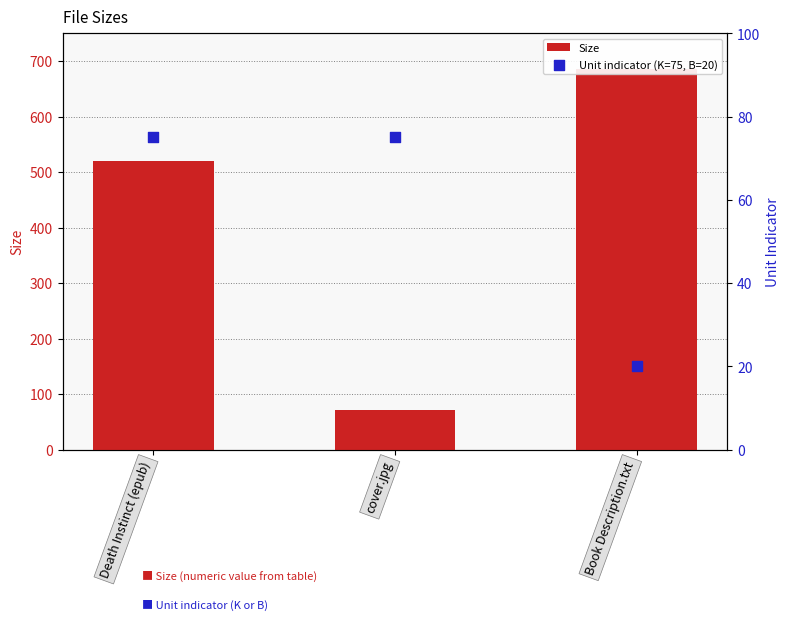

What are all the series names shown in the legend?

Size, Unit indicator (K=75, B=20)